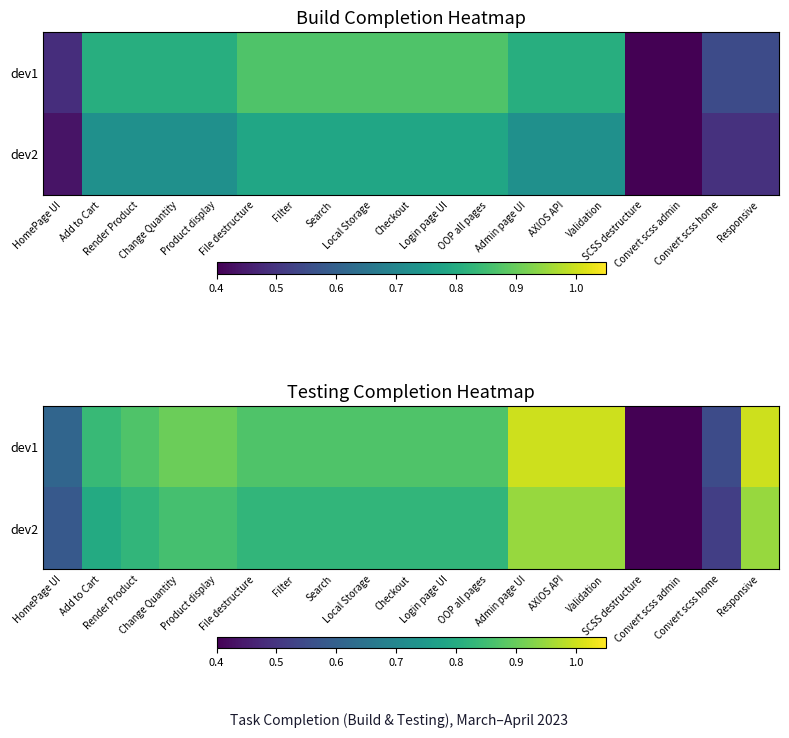

At which label does dev1 reach its minimum?

SCSS destructure